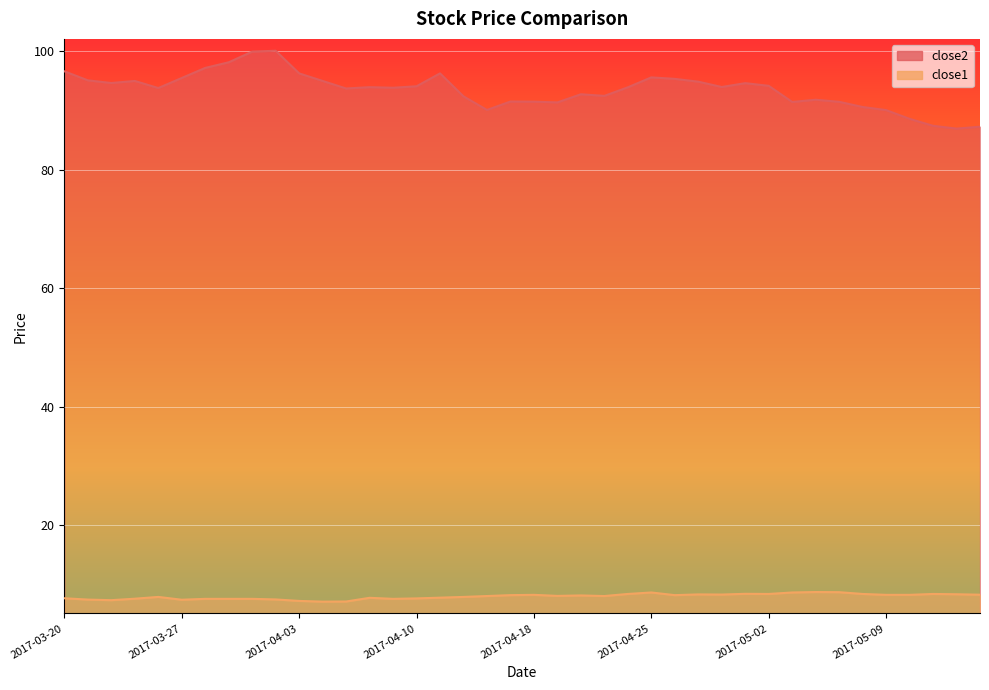

True or false: close1 and close2 cross at least once.

False